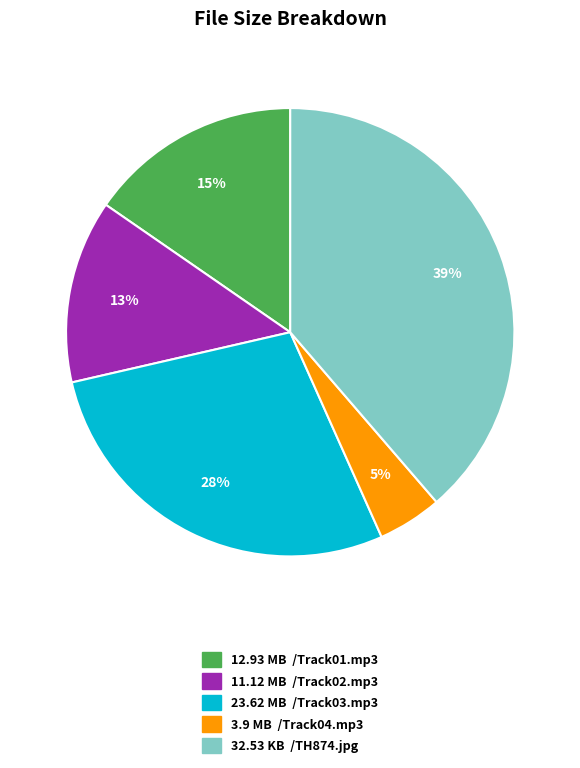

To the nearest percent, what is the average slice percentage?

20%